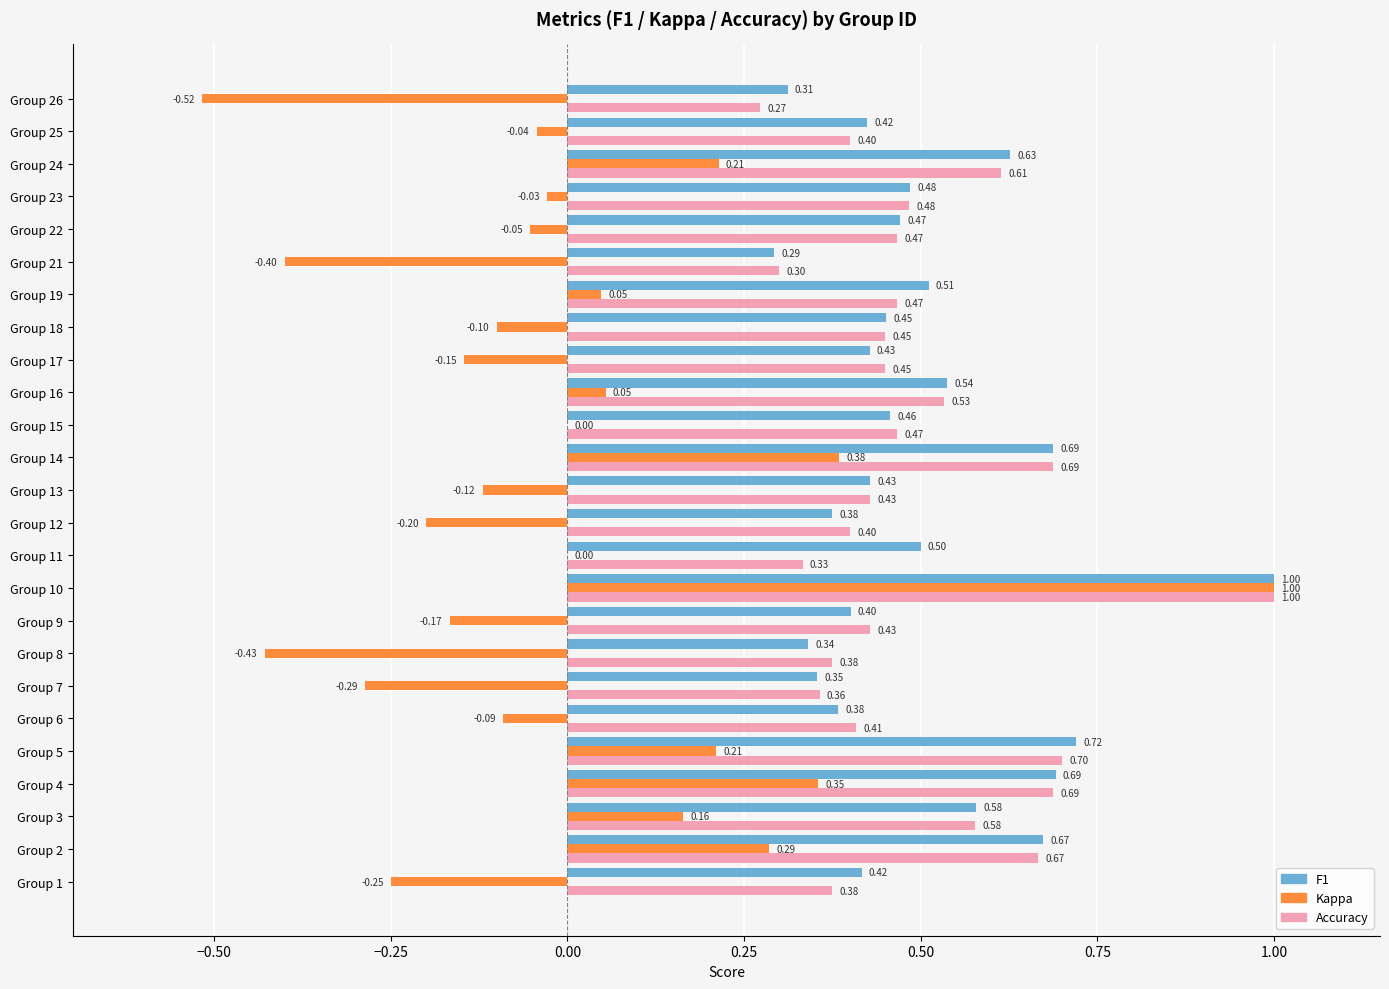

At which category is the sum across all series the highest?

Group 10